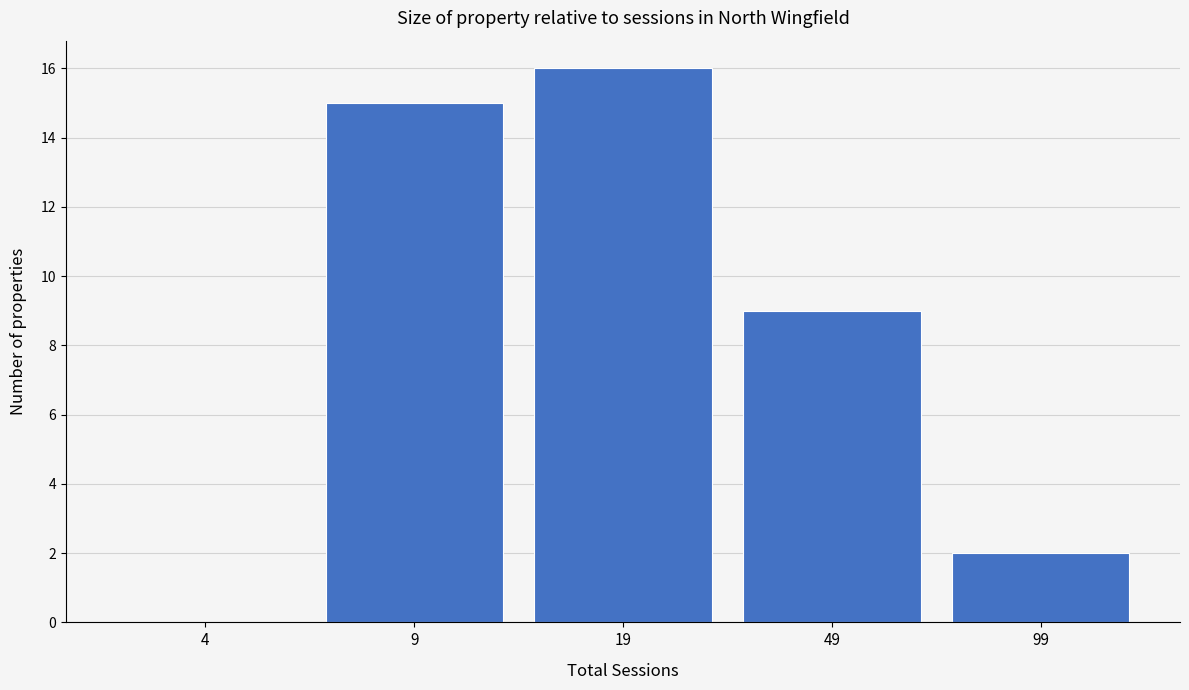

Reading left to right, transcribe all the data shown in this chart.

4=0	9=15	19=16	49=9	99=2